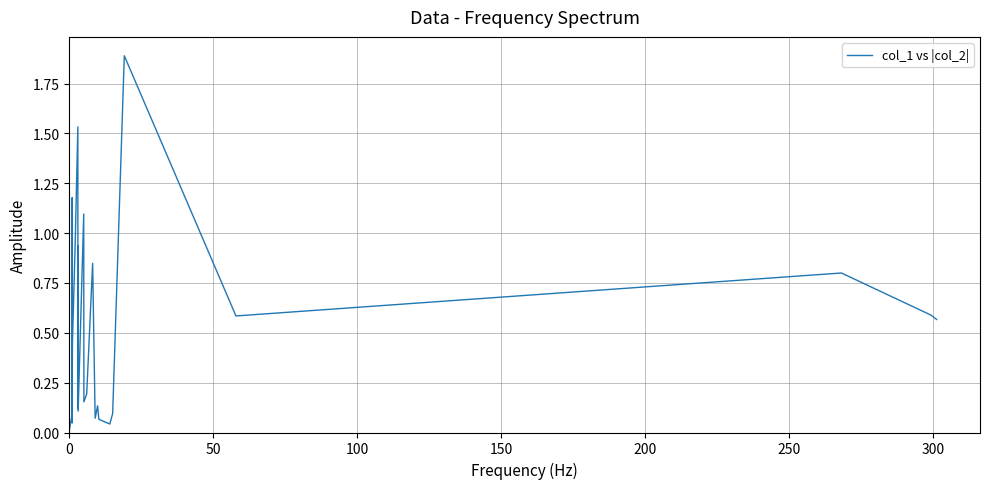

What is the greatest value displayed?

1.9